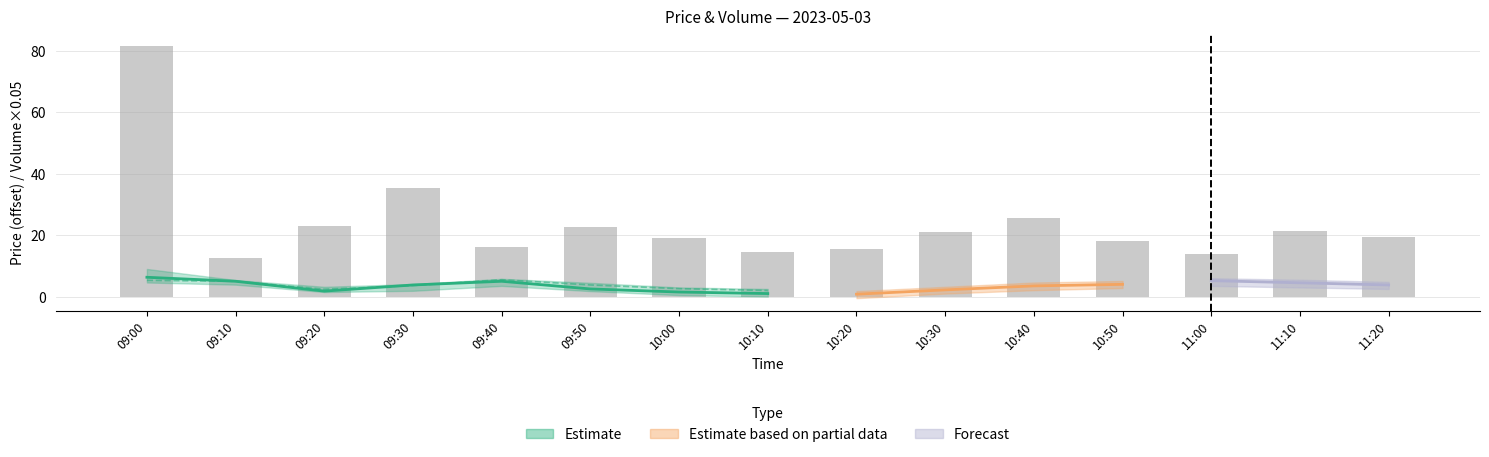

What is the difference between the maximum and minimum values?

68.8